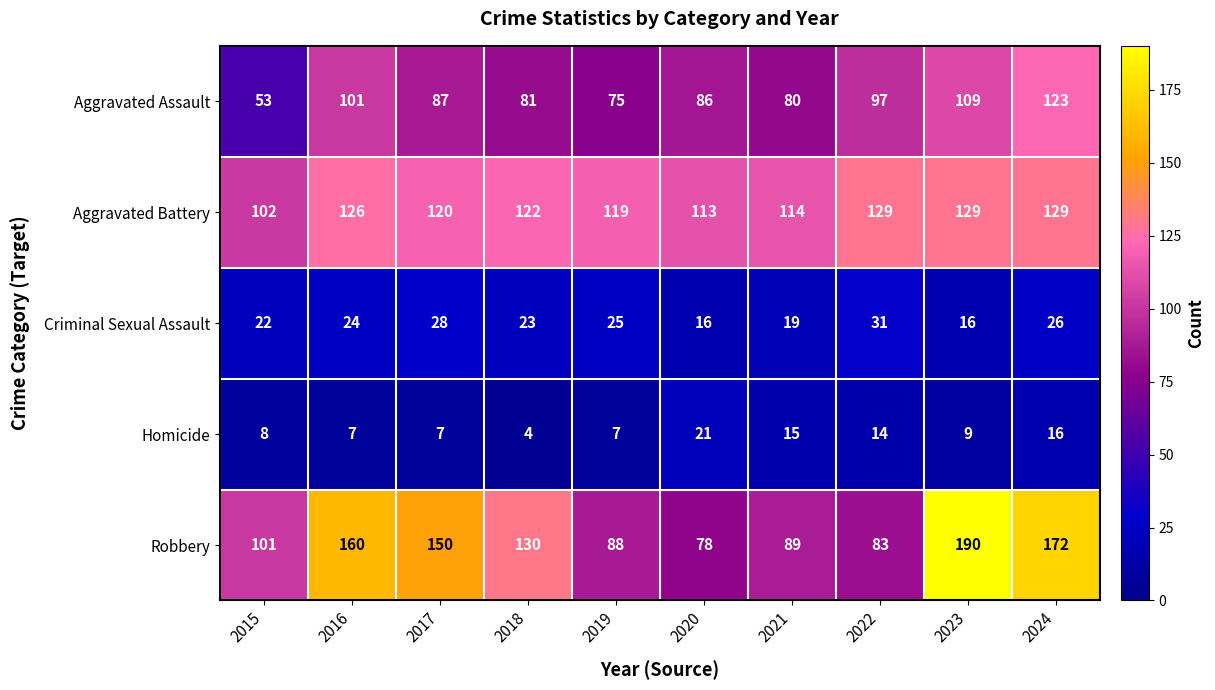

The Aggravated Battery series shows 163 at 2018. True or false?

False